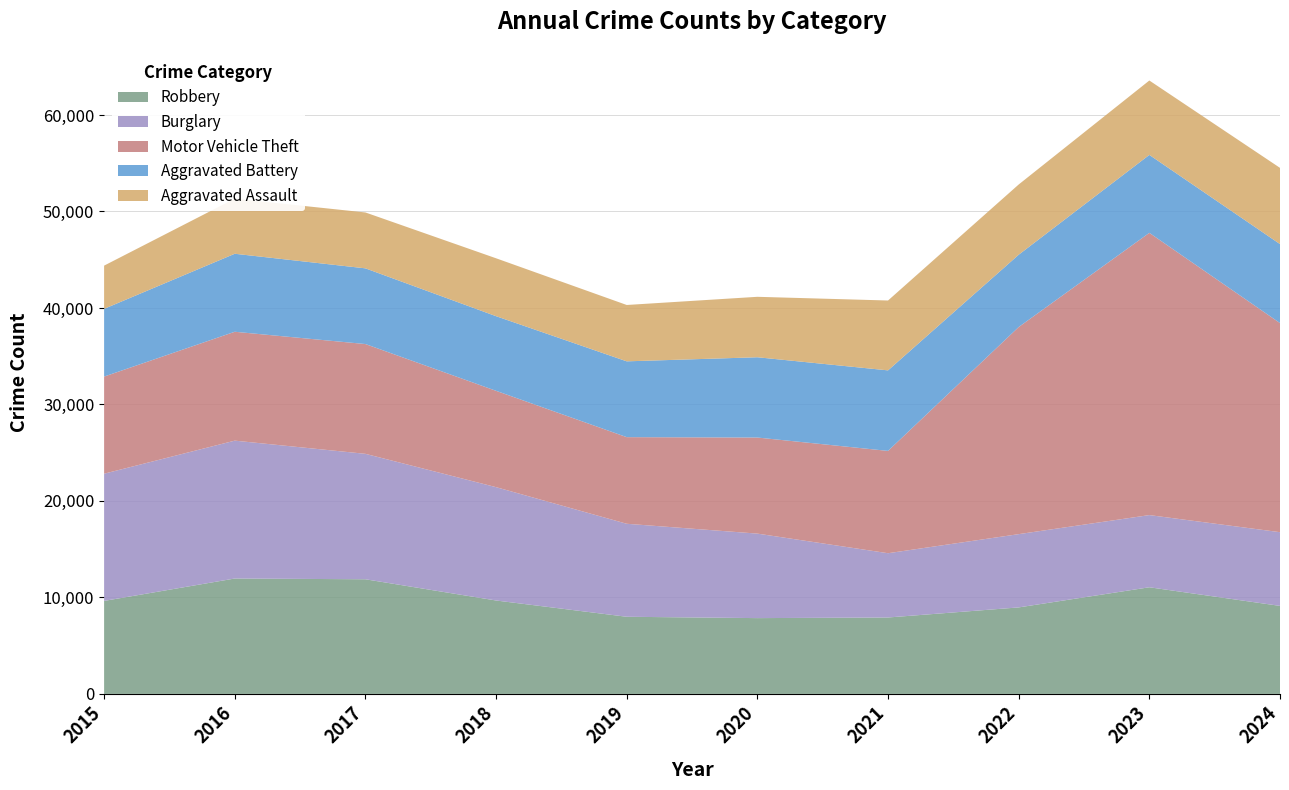

Reading left to right, list all the values displayed in this chart.

Robbery: 2015=9638	2016=11960	2017=11881	2018=9681	2019=7995	2020=7855	2021=7920	2022=8964	2023=11052	2024=9122
Burglary: 2015=13184	2016=14289	2017=13001	2018=11747	2019=9638	2020=8758	2021=6661	2022=7594	2023=7481	2024=7639
Motor Vehicle Theft: 2015=10068	2016=11285	2017=11380	2018=9985	2019=8978	2020=9959	2021=10605	2022=21467	2023=29253	2024=21674
Aggravated Battery: 2015=7019	2016=8085	2017=7845	2018=7735	2019=7858	2020=8320	2021=8346	2022=7493	2023=8078	2024=8186
Aggravated Assault: 2015=4480	2016=5713	2017=5793	2018=6002	2019=5841	2020=6265	2021=7242	2022=7280	2023=7712	2024=7900